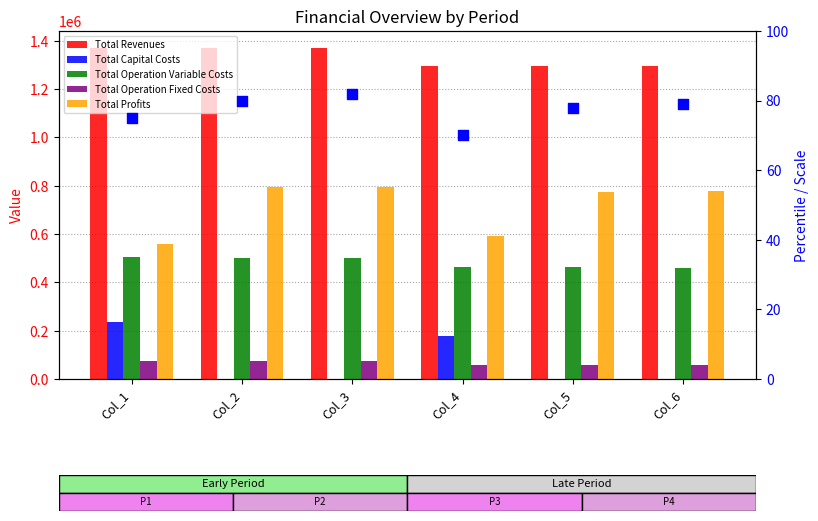

Which series reaches the maximum Y coordinate?

Total Revenues